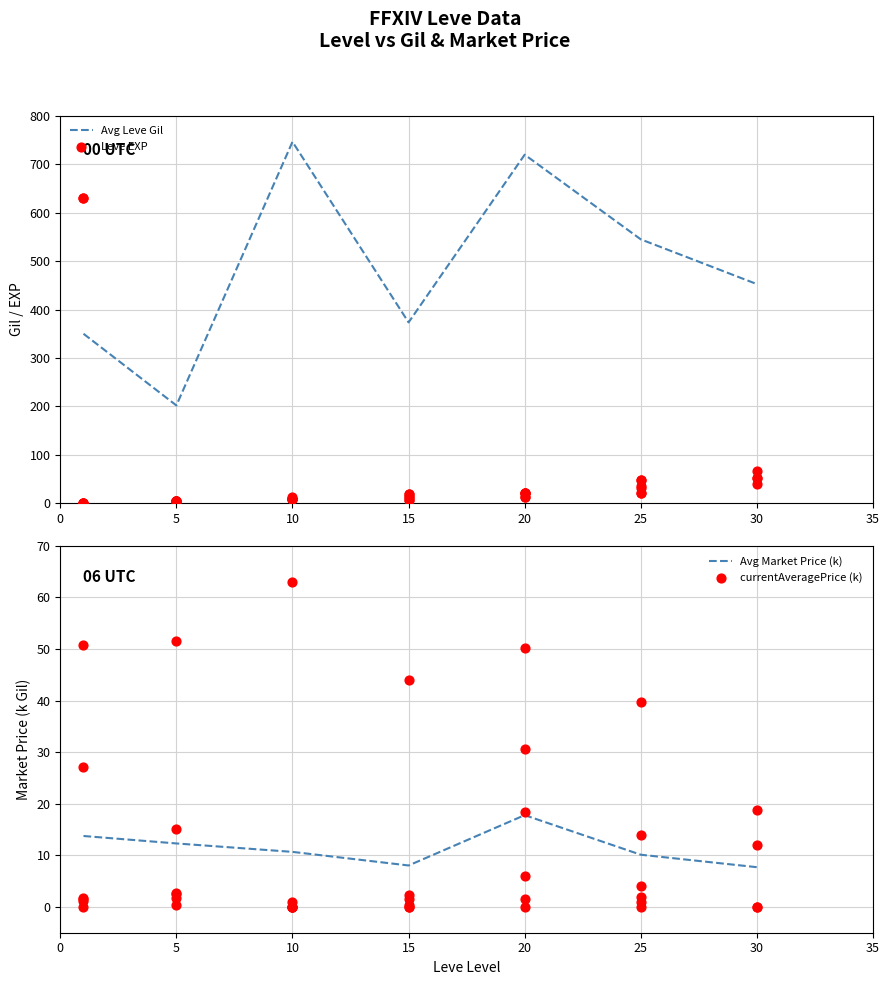

The Avg Market Price (k) series shows 12.9 at 15. True or false?

False